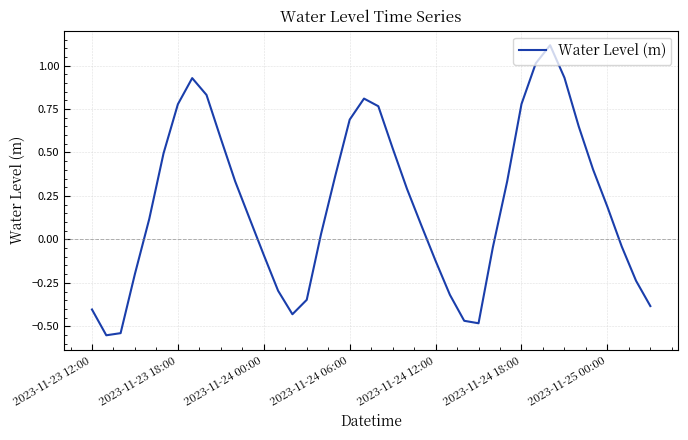

What is the difference between the maximum and minimum values?

1.7